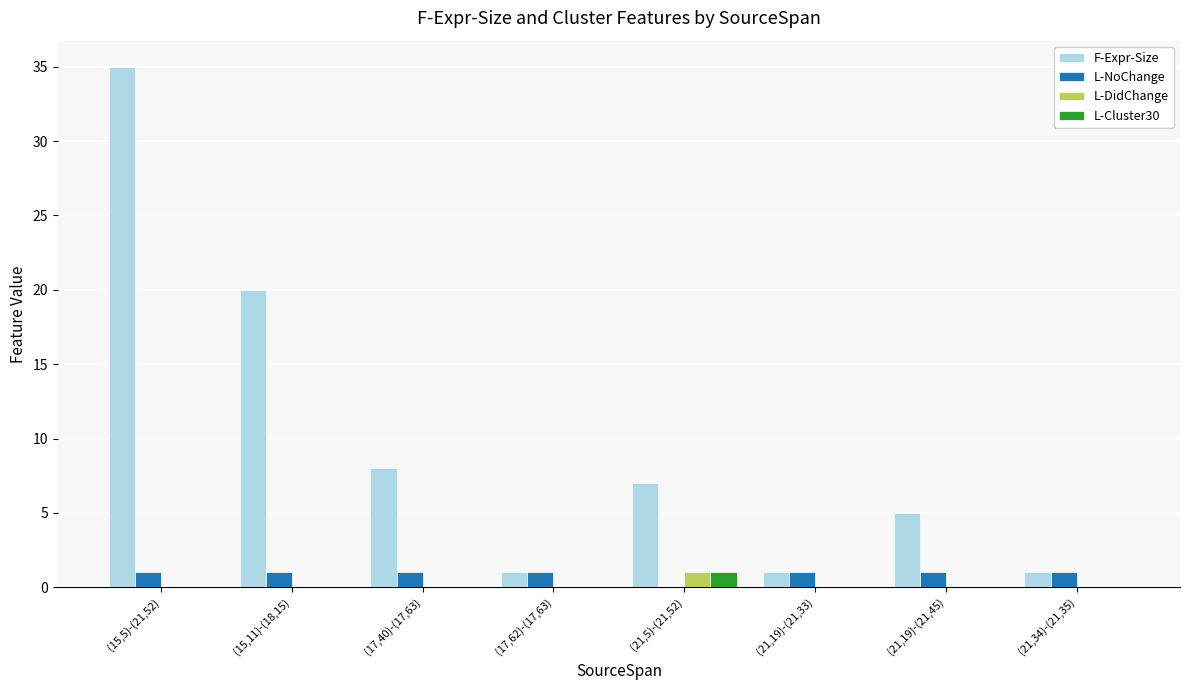

What are all the series names shown in the legend?

F-Expr-Size, L-NoChange, L-DidChange, L-Cluster30